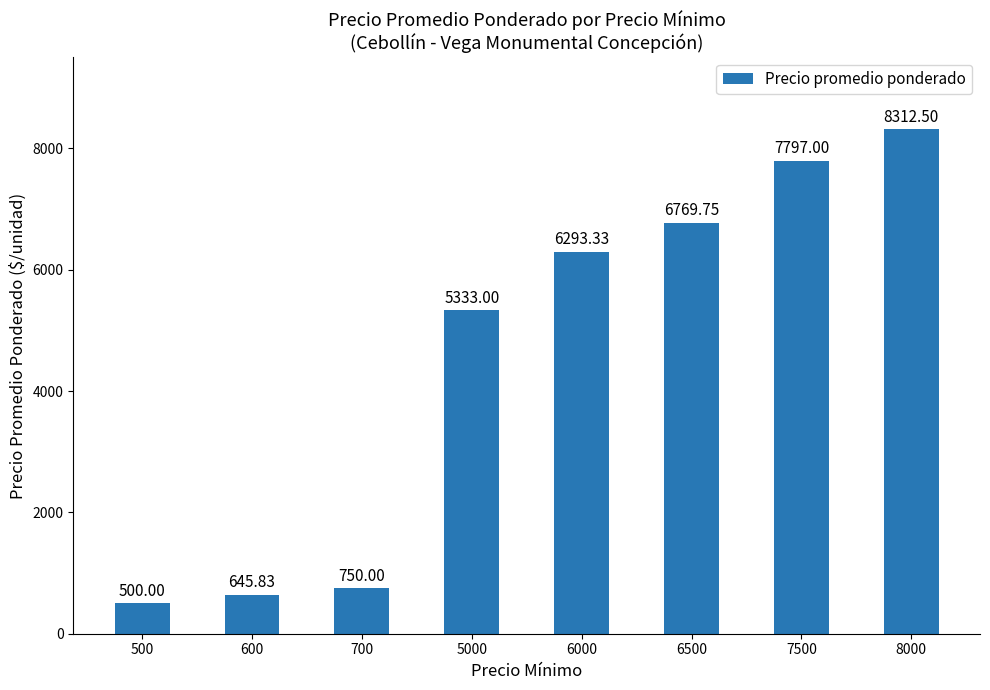

Reading right to left, extract all data points from this chart.

8000=8312.5	7500=7797.0	6500=6769.8	6000=6293.3	5000=5333.0	700=750.0	600=645.8	500=500.0